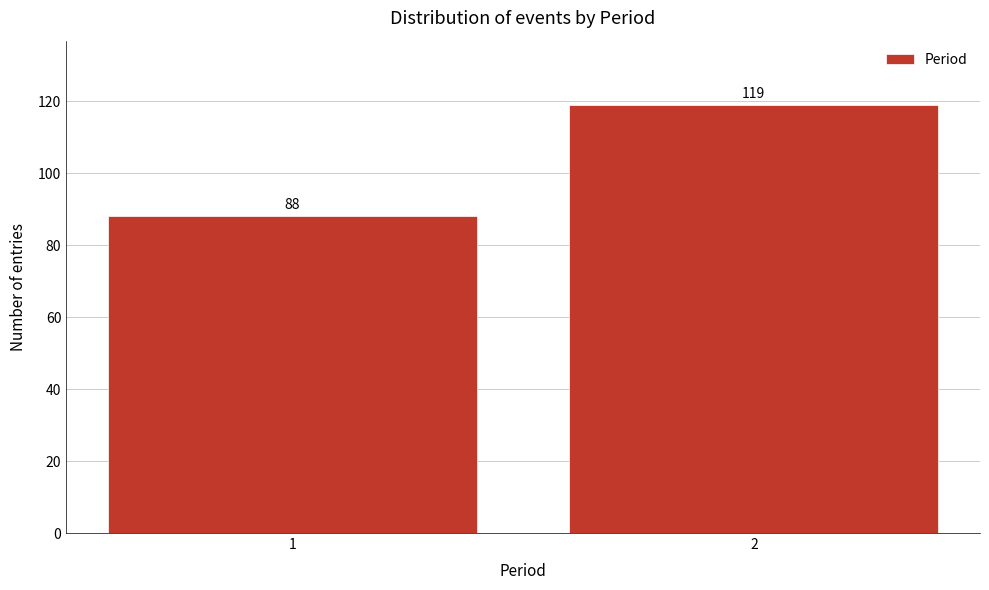

Reading left to right, list all the values displayed in this chart.

1=88	2=119